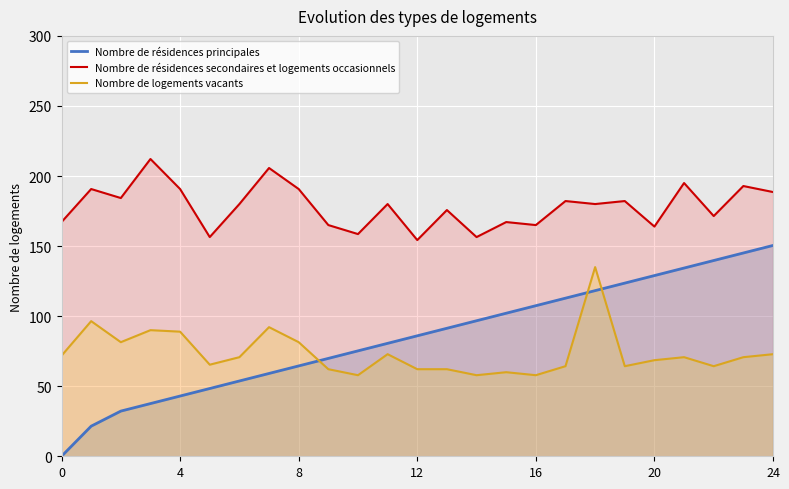

List the series in order of their peak value, highest first.

Nombre de résidences secondaires et logements occasionnels, Nombre de résidences principales, Nombre de logements vacants